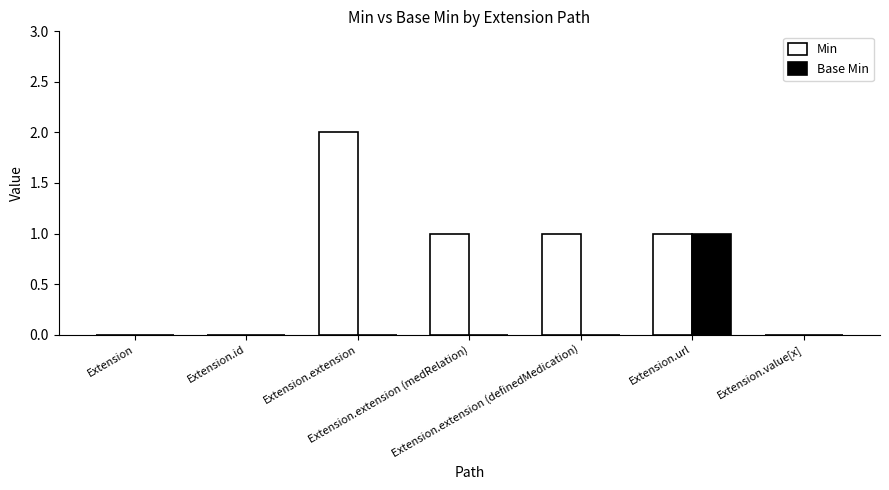

How many data points does each series have?

7